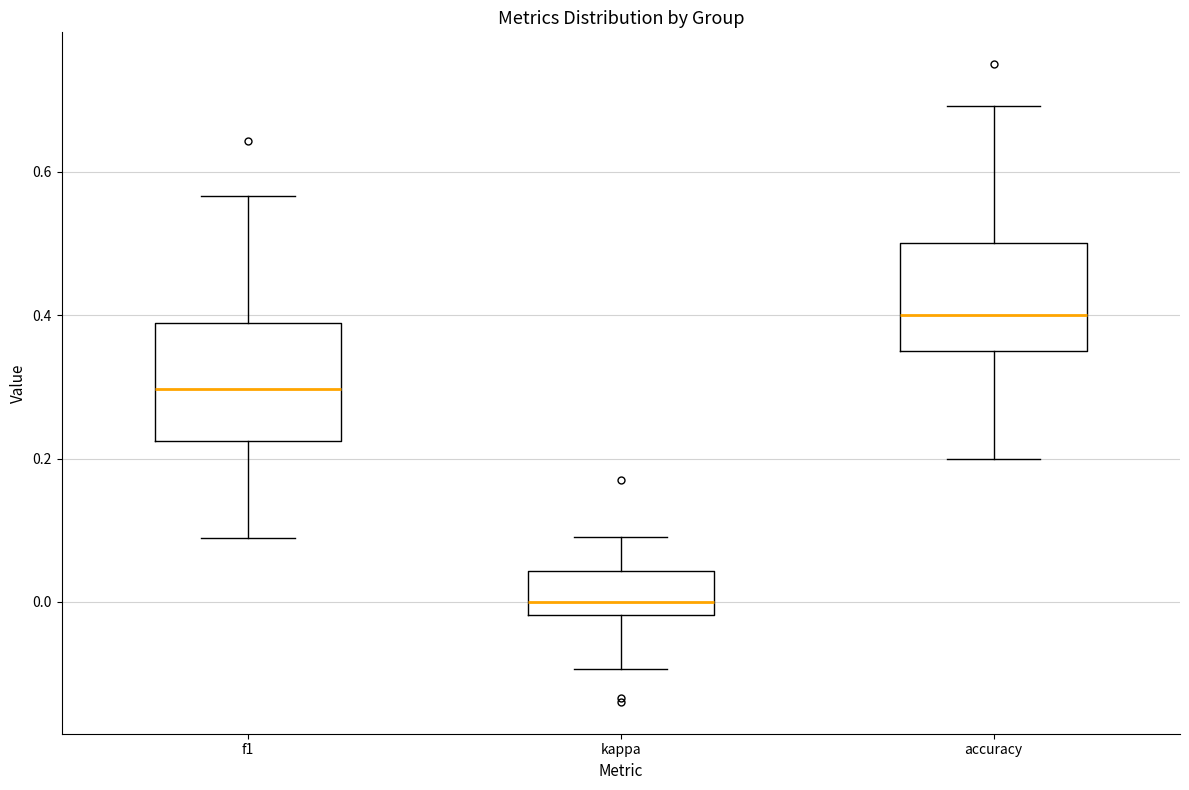

Which box has the lowest median line?

kappa